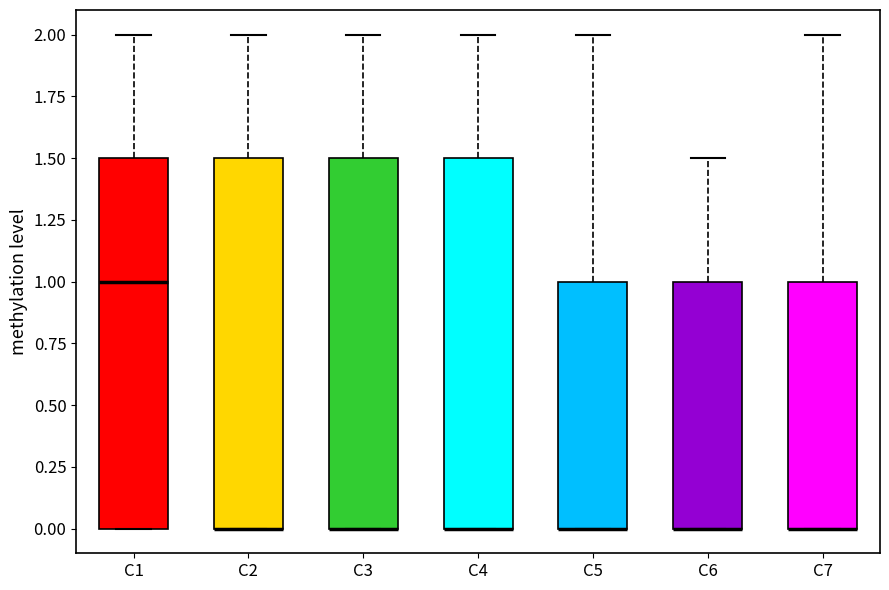

Reading left to right, transcribe this box plot: for each box, give where its median line is, the range the box spans, and where its two whiskers end, as read against the y-axis. The values are not printed on the chart, so give them approximately, as read against the axis.

C1: median 1.0, box 0.0 to 1.5, whiskers 0.0 to 2.0
C2: median 0.0 (drawn on the box's lower edge), box 0.0 to 1.5, whiskers 0.0 to 2.0
C3: median 0.0 (drawn on the box's lower edge), box 0.0 to 1.5, whiskers 0.0 to 2.0
C4: median 0.0 (drawn on the box's lower edge), box 0.0 to 1.5, whiskers 0.0 to 2.0
C5: median 0.0 (drawn on the box's lower edge), box 0.0 to 1.0, whiskers 0.0 to 2.0
C6: median 0.0 (drawn on the box's lower edge), box 0.0 to 1.0, whiskers 0.0 to 1.5
C7: median 0.0 (drawn on the box's lower edge), box 0.0 to 1.0, whiskers 0.0 to 2.0